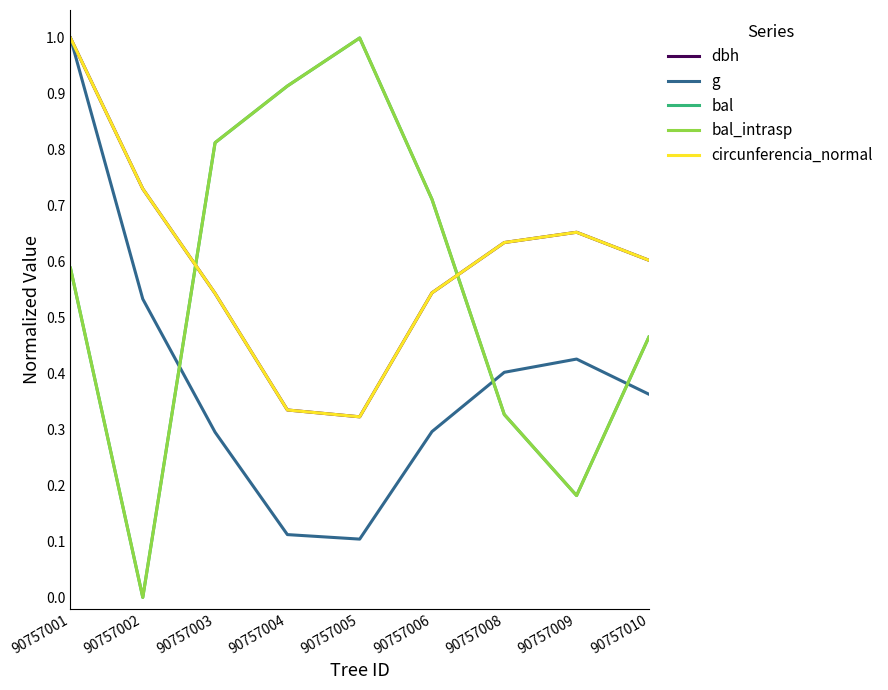

What is the value of the circunferencia_normal point at the 7th from the left?

0.6